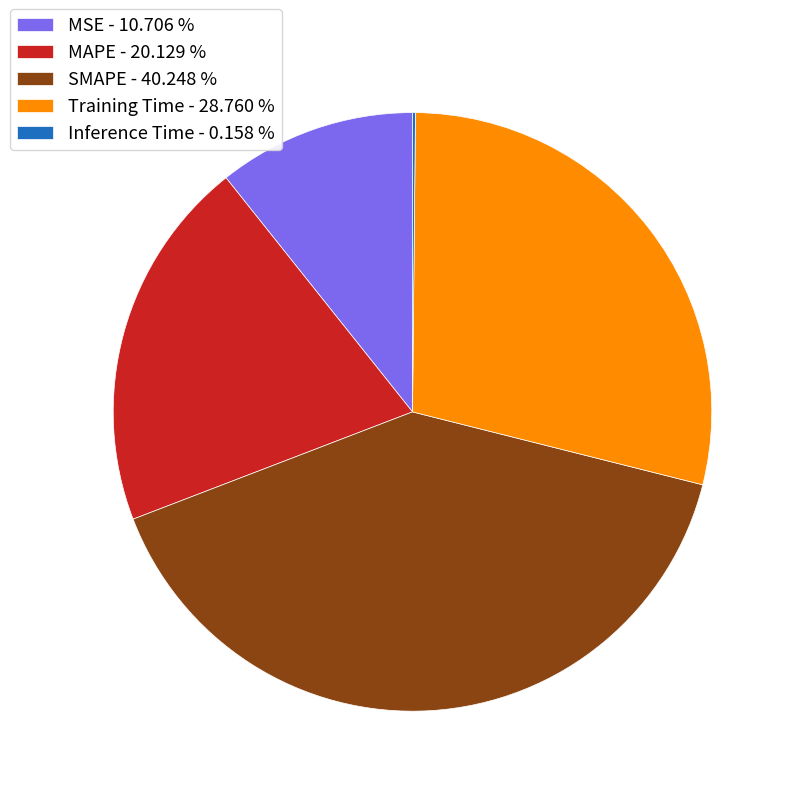

Is there a majority slice in this chart?

No